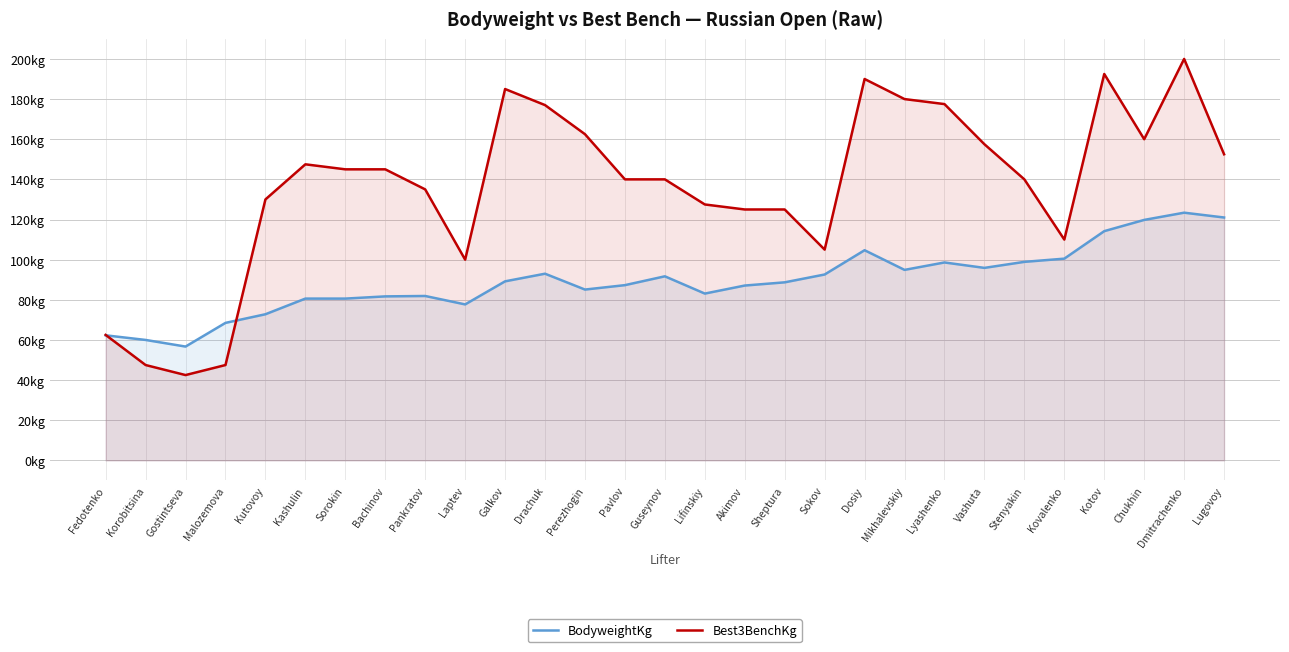

The BodyweightKg series shows 87.1 at Akimov. True or false?

True